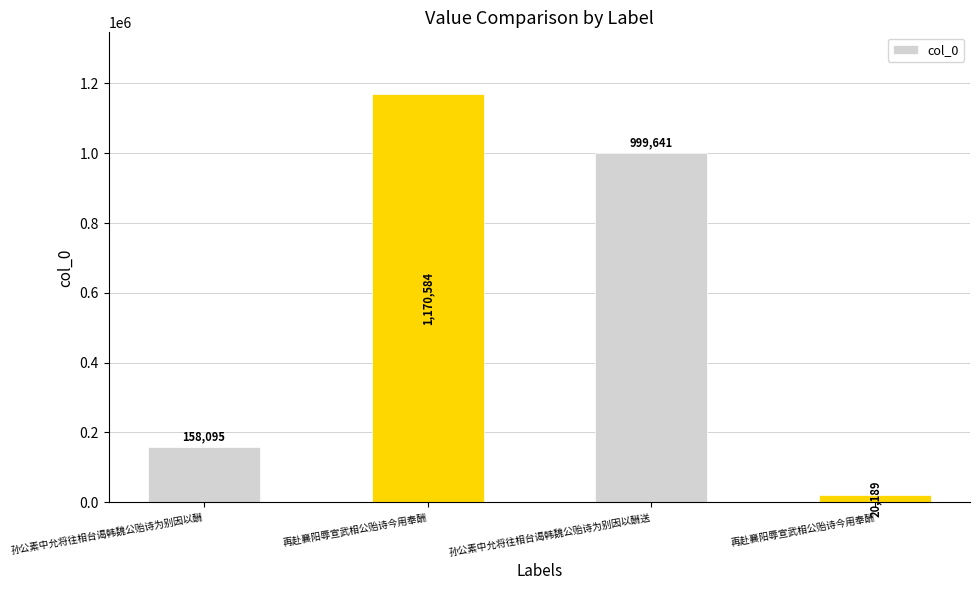

How many bars are there in total?

4